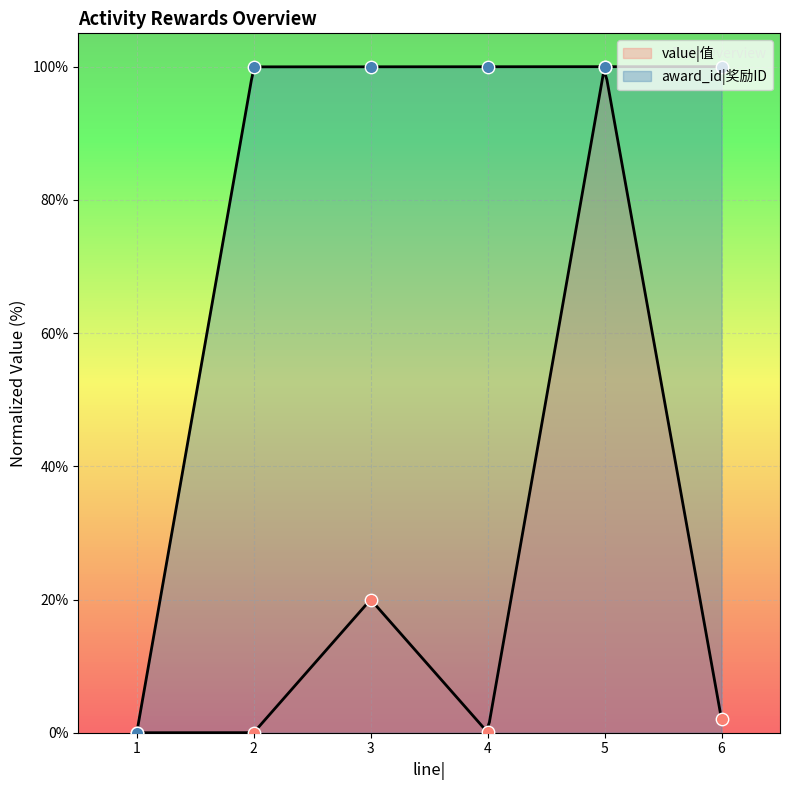

Is the value of value|值 at 1 greater than the value of award_id|奖励ID at 5?

No